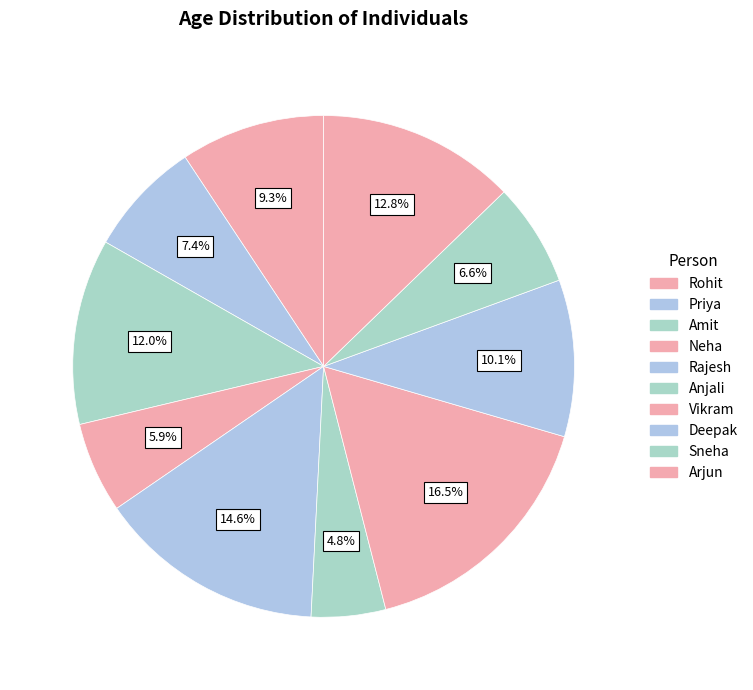

Which slice is the smallest?

Anjali